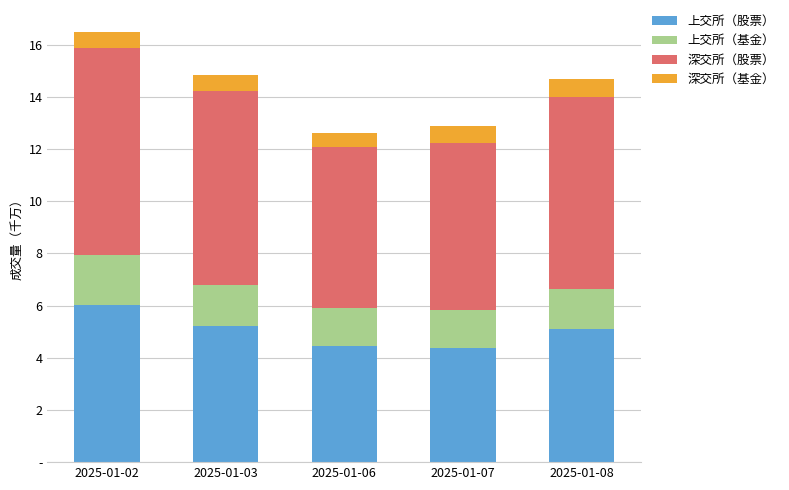

At which category is the sum across all series the highest?

2025-01-02